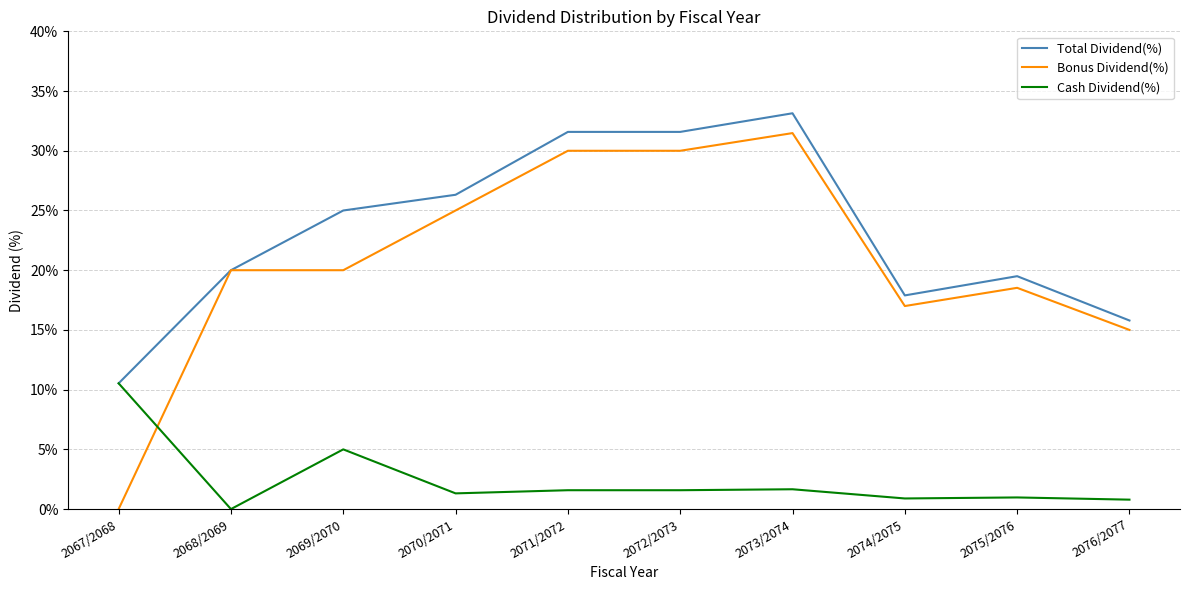

What is the spread (max minus min) of values at 2073/2074?

31.5